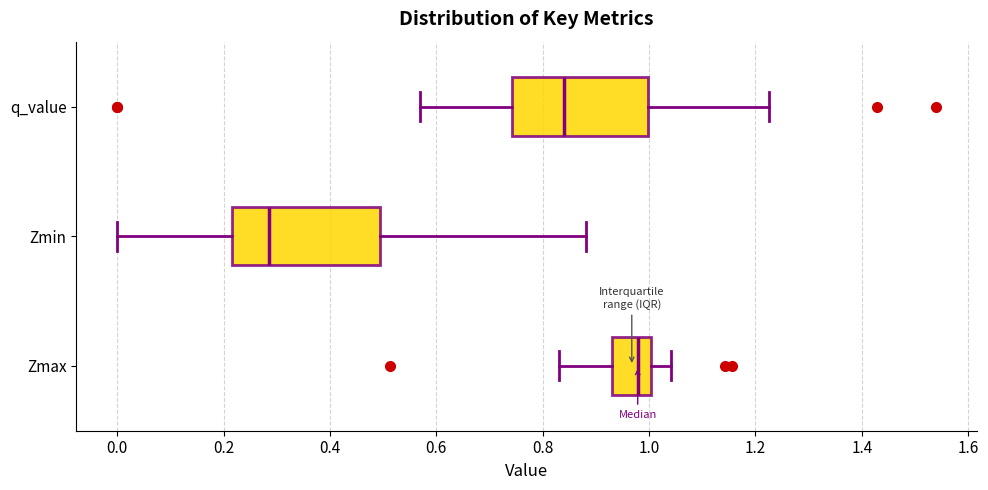

Reading bottom to top, transcribe this box plot: for each box, give where its median line is, the range the box spans, and where its two whiskers end, as read against the x-axis. The values are not printed on the chart, so give them approximately, as read against the axis.

Zmax: median 0.98, box 0.94 to 1.00, whiskers 0.82 to 1.04
Zmin: median 0.28, box 0.22 to 0.50, whiskers 0.00 to 0.88
q_value: median 0.84, box 0.74 to 1.00, whiskers 0.56 to 1.22